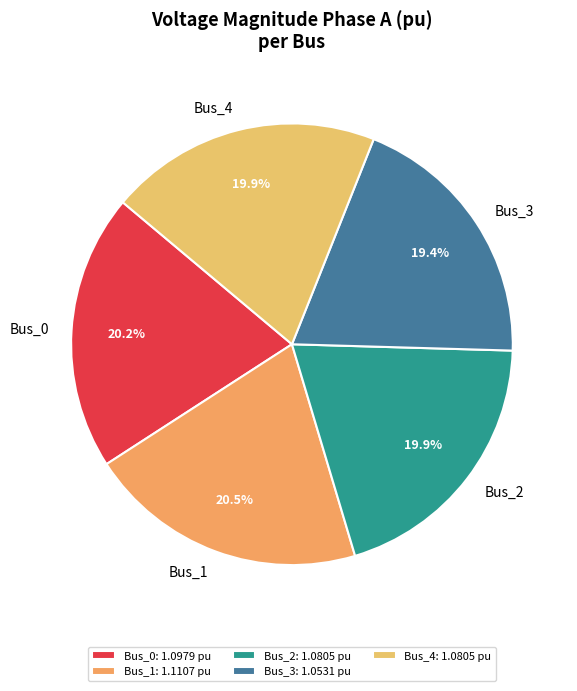

Is the sum of Bus_2 and Bus_3 greater than half?

No